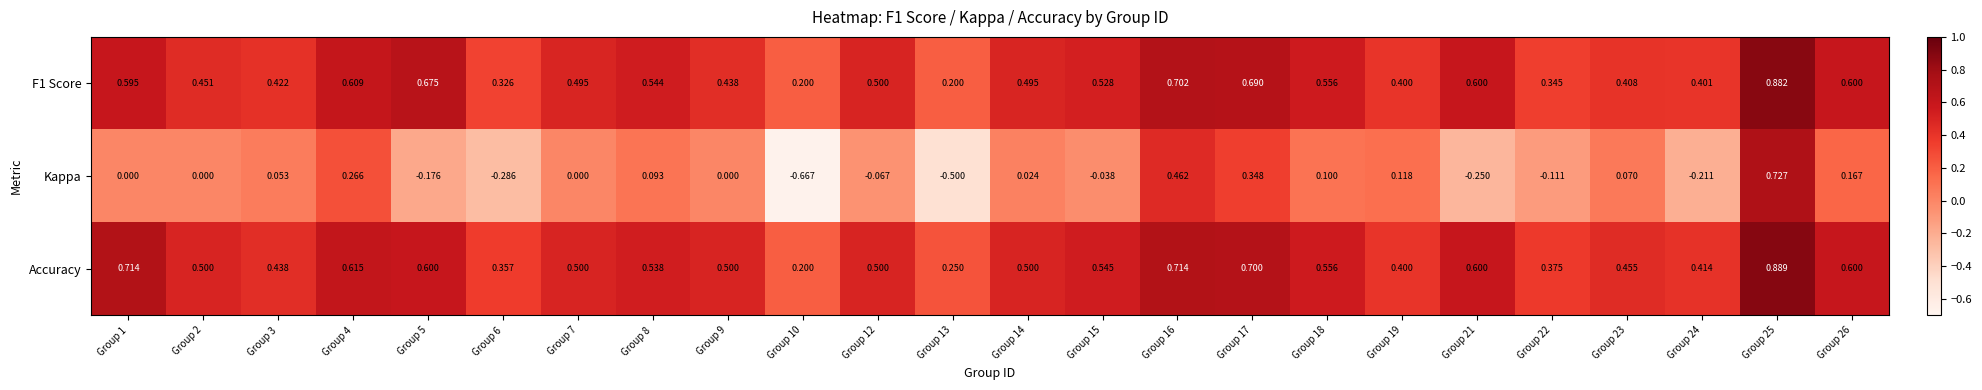

Which series has the largest range (max minus min)?

Kappa